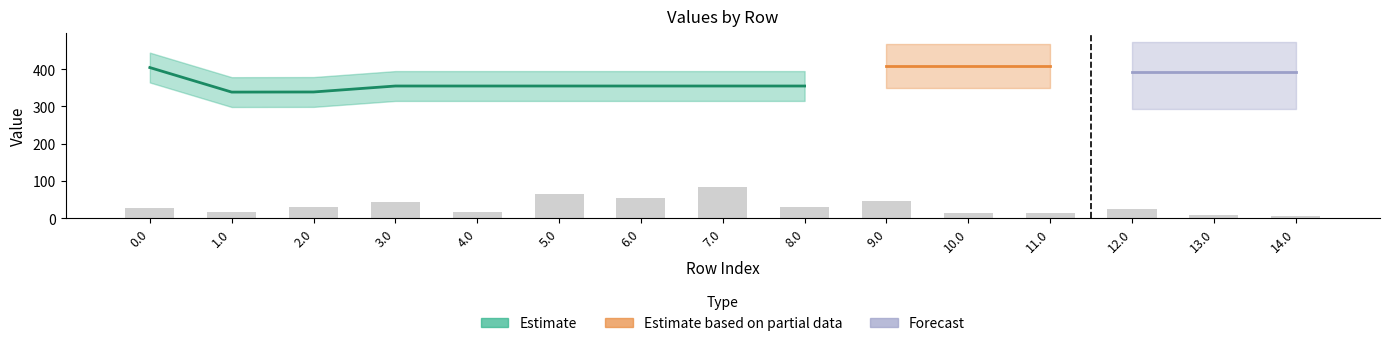

What is the label of the 11th bar from the left?

10.0